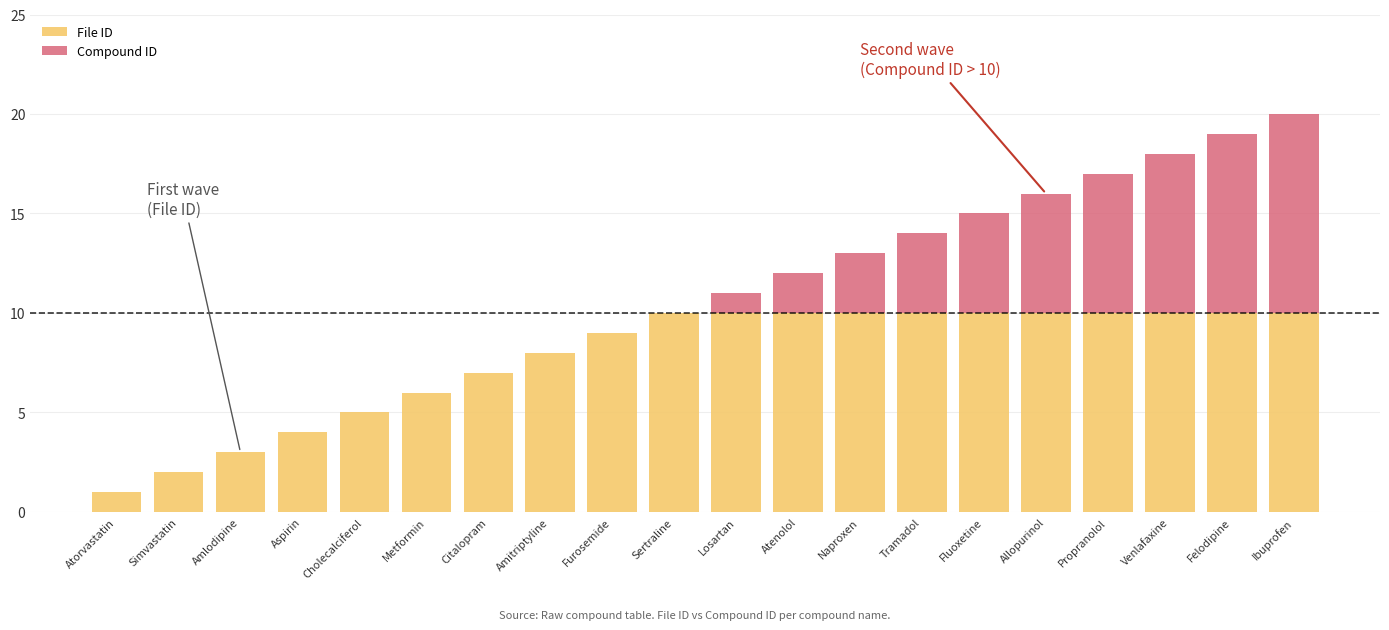

What are all the series names shown in the legend?

File ID, Compound ID